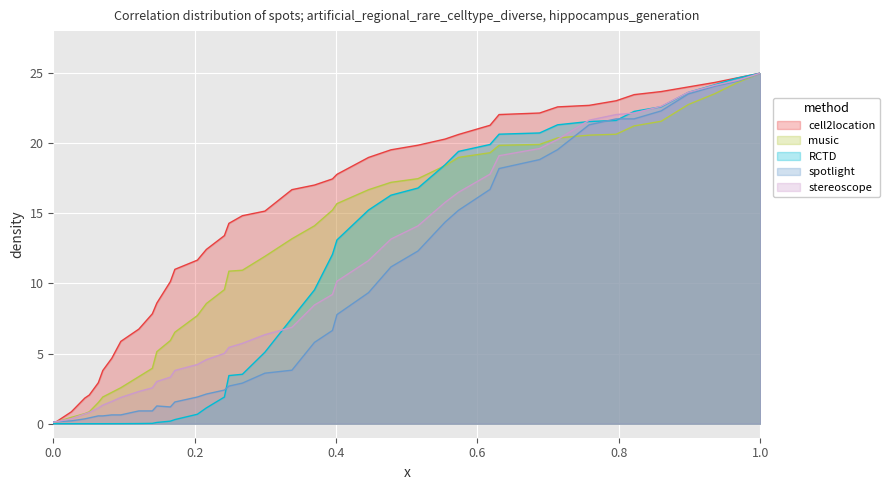

Which series has the largest total across all categories?

cell2location